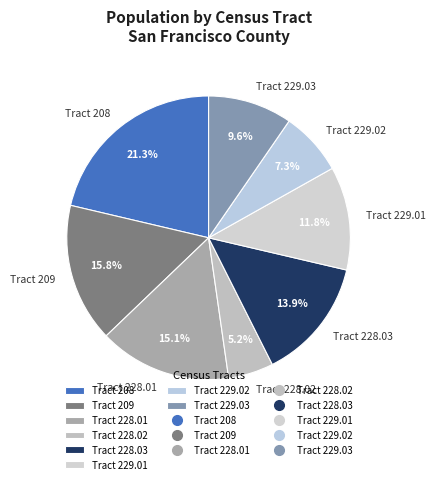

How many slices are in this pie chart?

8